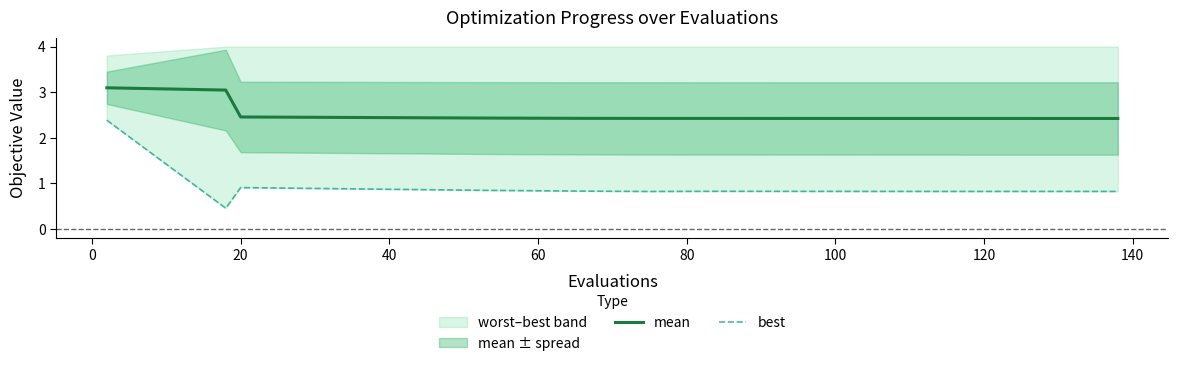

True or false: mean has more than 1 points higher than both neighbors.

False